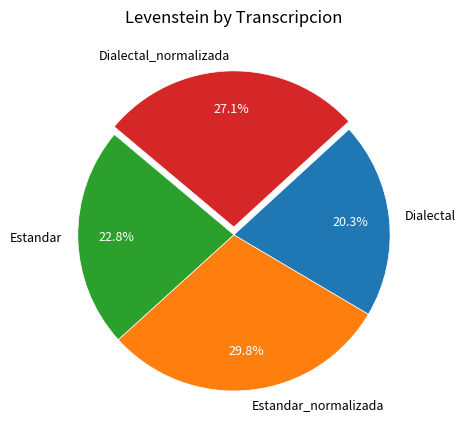

Is it true that Dialectal is 29% of the pie?

False